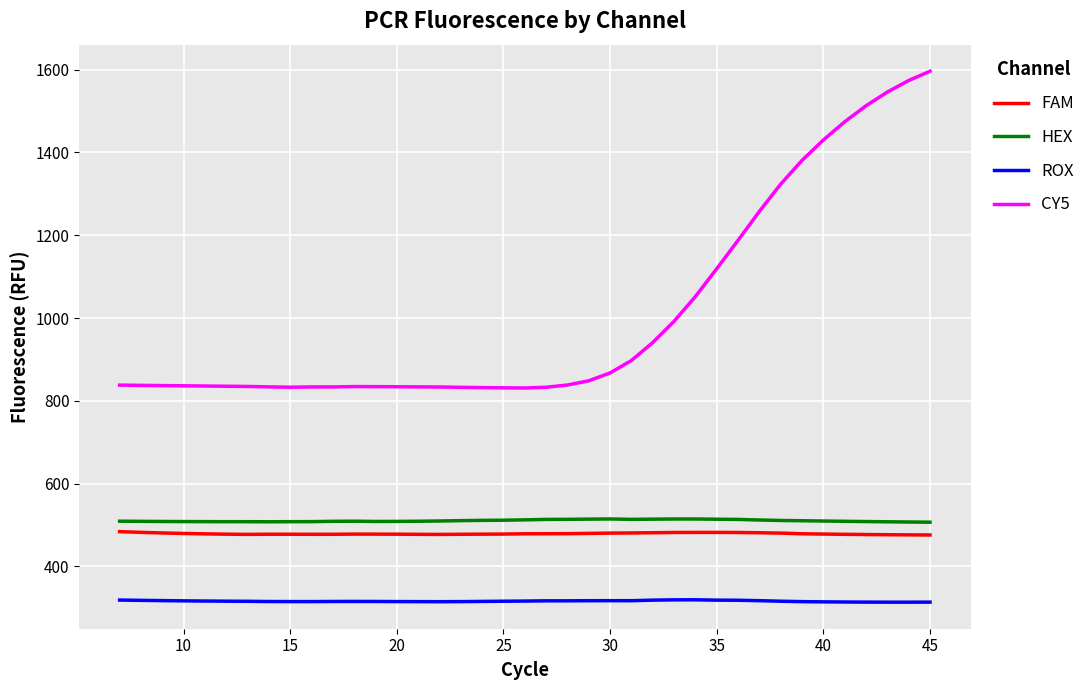

Which series has the widest spread of values?

CY5